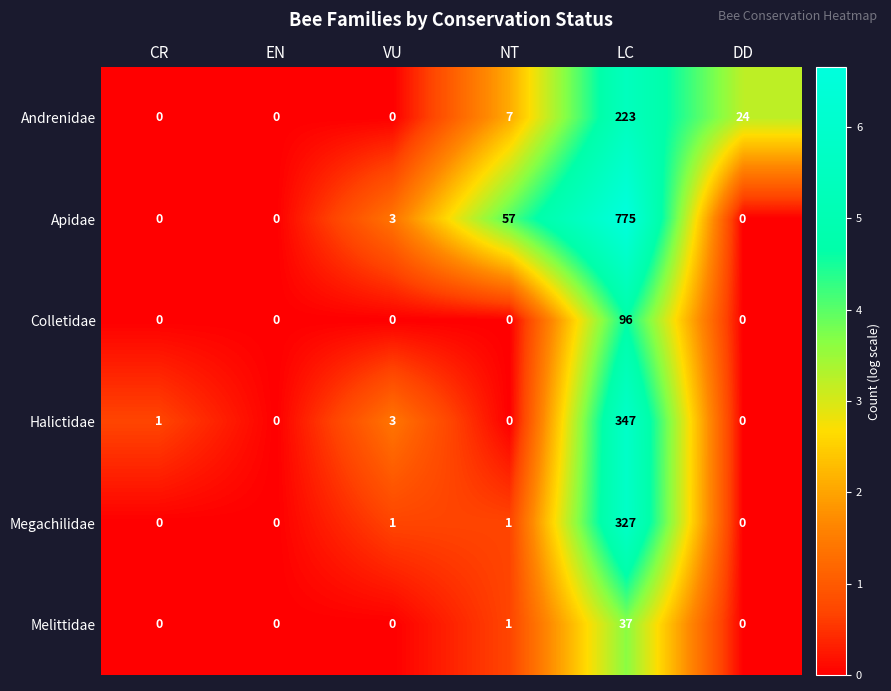

Where is Andrenidae nearest to the value 111?

DD